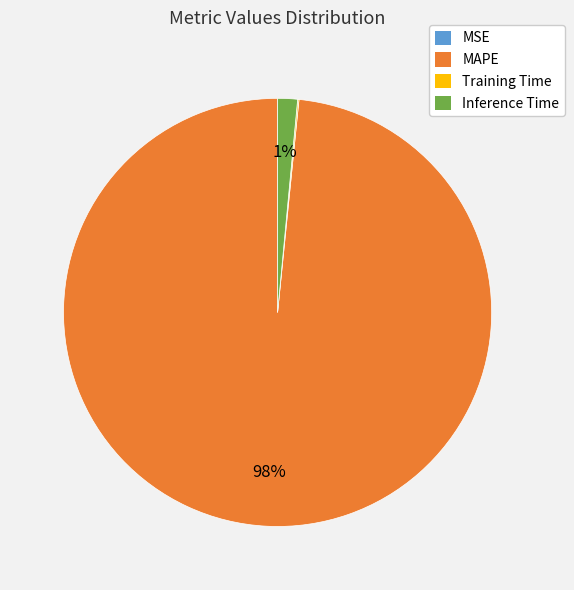

Is there any slice that represents more than half of the pie?

Yes